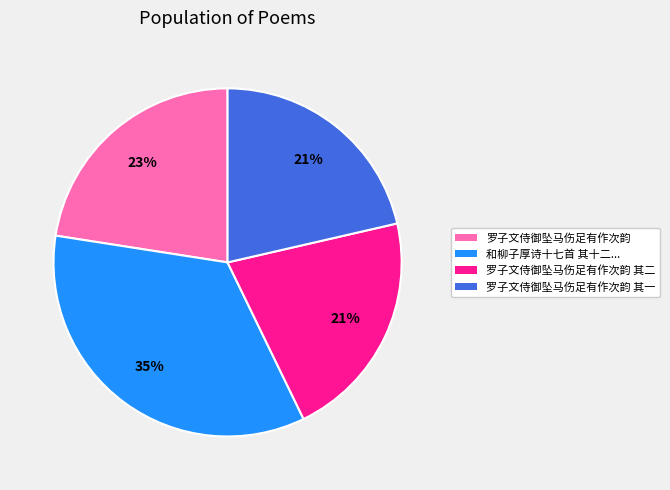

Combined, do 罗子文侍御坠马伤足有作次韵 and 罗子文侍御坠马伤足有作次韵 其一 account for over 50%?

No